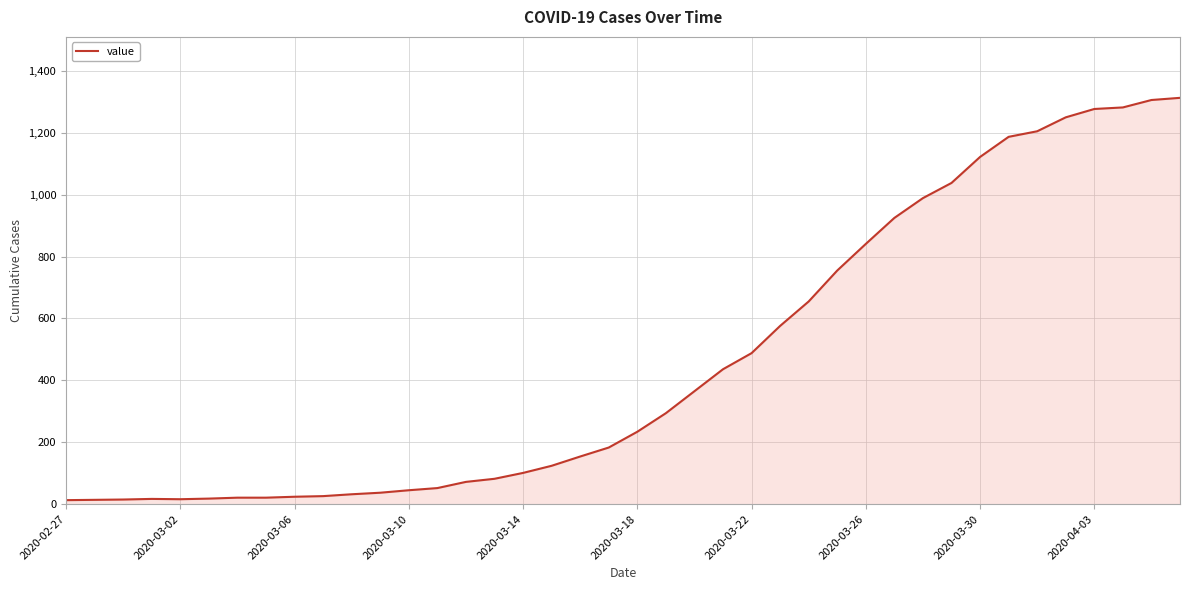

Does the chart have visible grid lines?

Yes